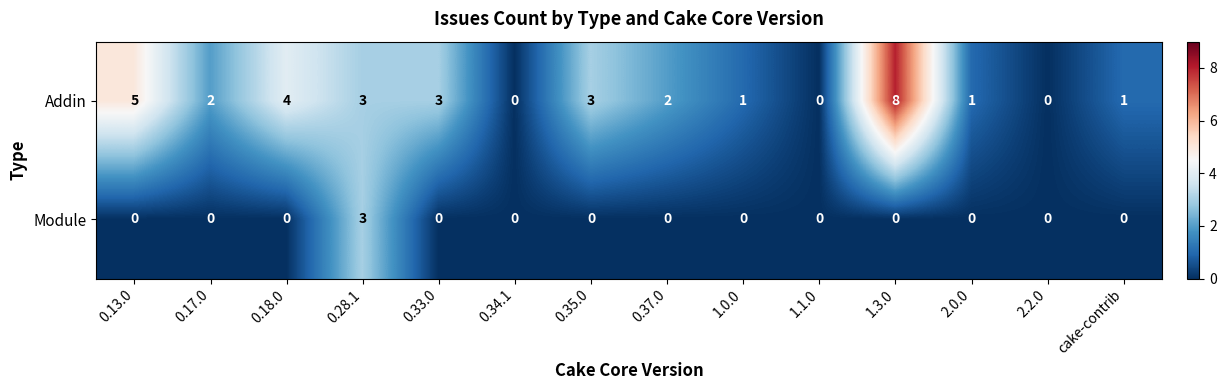

True or false: Addin has a value of 0 at 0.34.1.

True